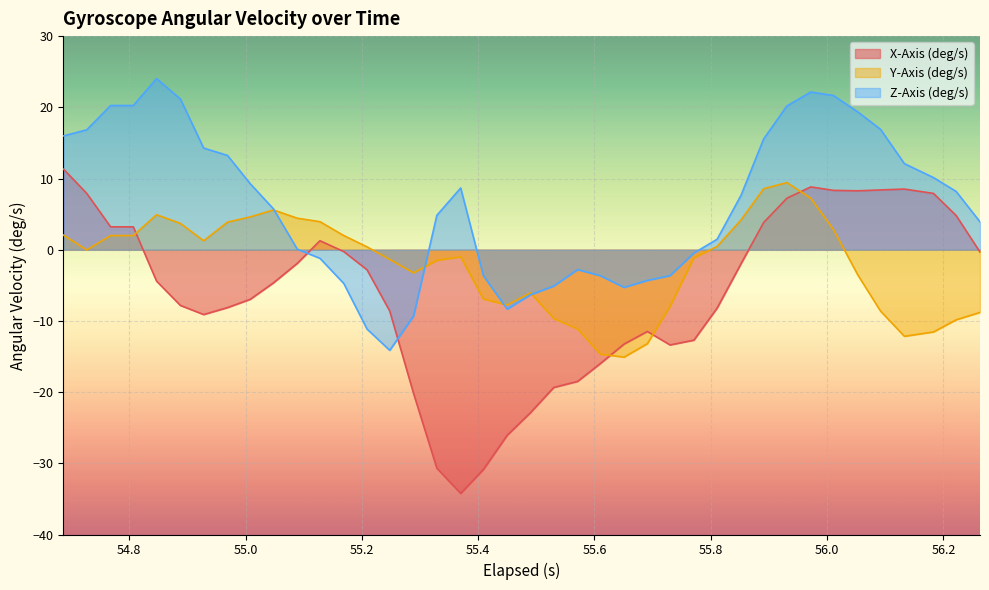

Reading right to left, list all the values displayed in this chart.

X-Axis (deg/s): -0.3	4.8	7.9	8.5	8.4	8.3	8.3	8.8	7.2	3.8	-2.0	-8.2	-12.7	-13.4	-11.5	-13.3	-16.0	-18.5	-19.3	-22.9	-26.1	-30.9	-34.2	-30.7	-20.2	-8.6	-2.8	-0.3	1.3	-1.9	-4.7	-7.0	-8.1	-9.1	-7.8	-4.4	3.2	3.2	7.9	11.3
Y-Axis (deg/s): -8.8	-9.8	-11.6	-12.2	-8.6	-3.6	2.8	7.2	9.4	8.6	4.2	0.5	-1.1	-8.0	-13.2	-15.1	-14.7	-11.1	-9.7	-6.1	-7.8	-6.9	-1.0	-1.5	-3.3	-1.4	0.4	2.0	3.9	4.4	5.6	4.6	3.9	1.3	3.7	4.9	2.0	2.0	-0.0	2.0
Z-Axis (deg/s): 3.9	8.2	10.1	12.1	16.9	19.3	21.7	22.1	20.2	15.6	7.6	1.5	-0.5	-3.6	-4.3	-5.3	-3.6	-2.8	-5.1	-6.3	-8.3	-3.6	8.7	4.8	-9.3	-14.1	-11.1	-4.7	-1.2	0.1	5.7	9.3	13.2	14.3	21.2	24.0	20.3	20.3	16.8	16.0